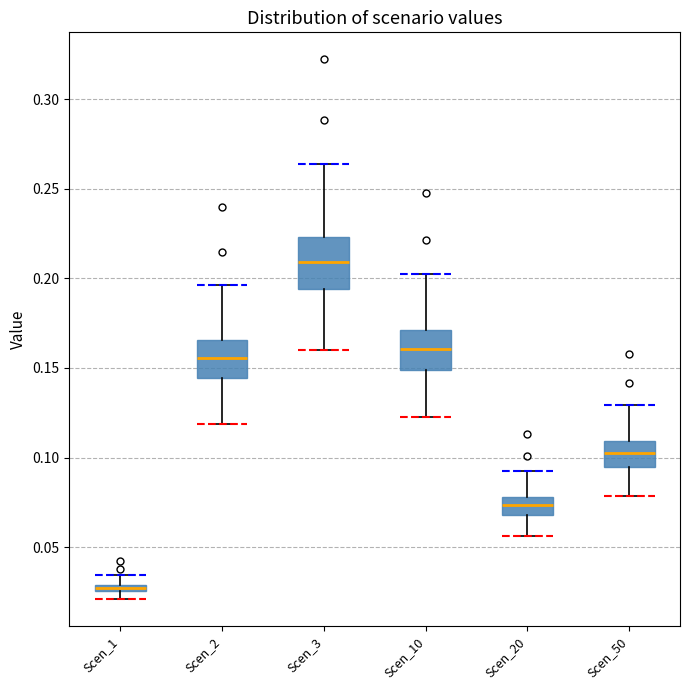

Which box has the highest median line?

Scen_3